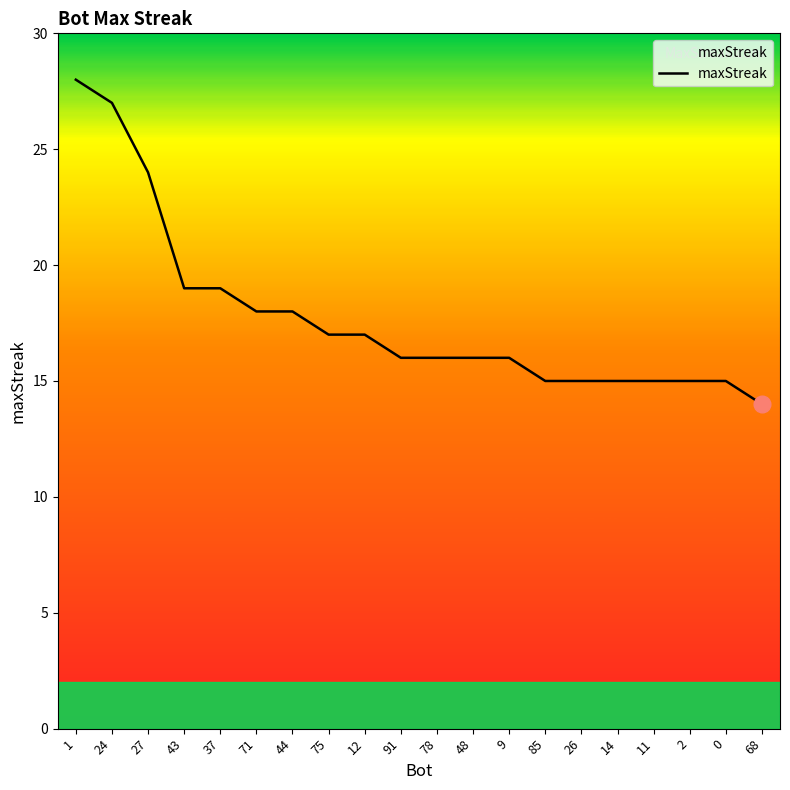

What is the difference between the values at 48 and 27?

8